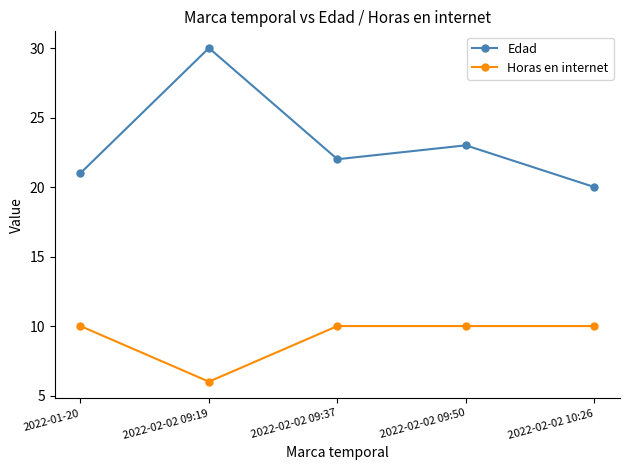

True or false: Edad has a value of 18 at 2022-02-02 09:19.

False